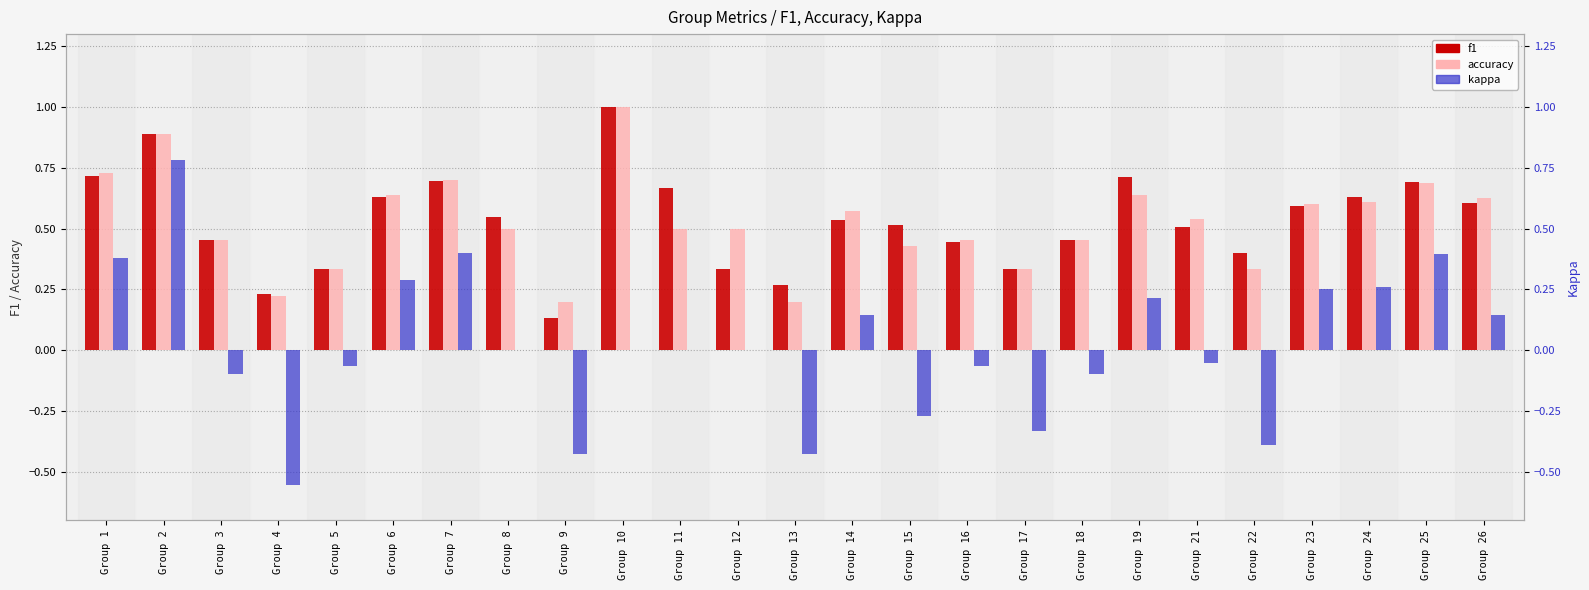

What value does the f1 series have at Group 24?

0.6